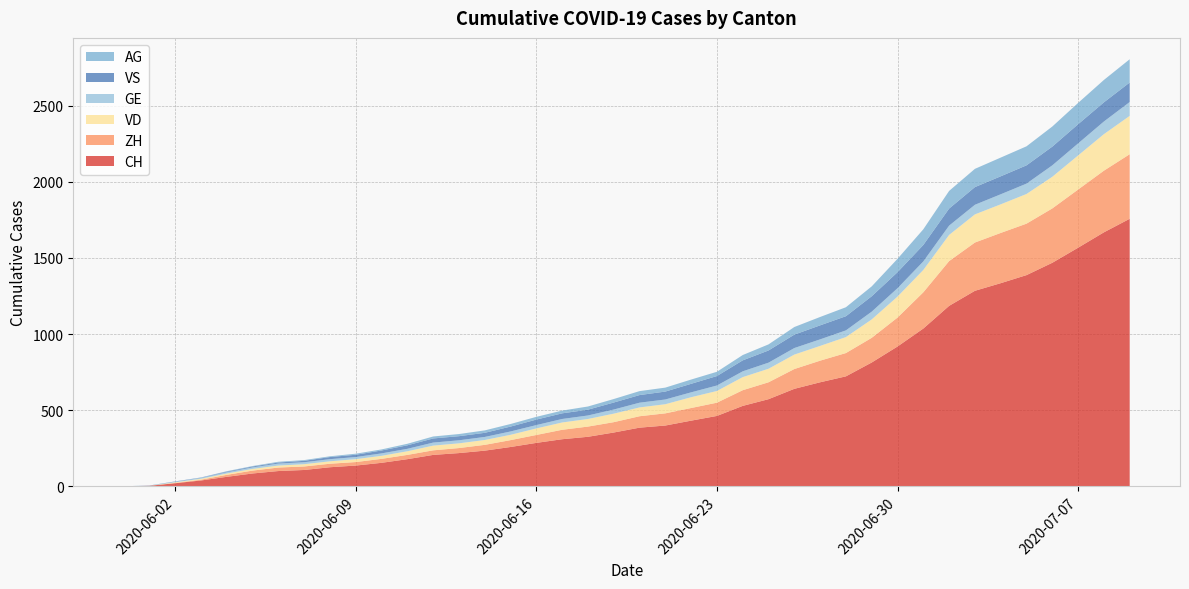

Reading right to left, transcribe all the data shown in this chart.

CH: 2020-07-09=1757	2020-07-08=1668	2020-07-07=1567	2020-07-06=1468	2020-07-05=1387	2020-07-04=1334	2020-07-03=1284	2020-07-02=1185	2020-07-01=1036	2020-06-30=918	2020-06-29=813	2020-06-28=722	2020-06-27=683	2020-06-26=640	2020-06-25=572	2020-06-24=528	2020-06-23=462	2020-06-22=431	2020-06-21=399	2020-06-20=385	2020-06-19=353	2020-06-18=325	2020-06-17=309	2020-06-16=285	2020-06-15=258	2020-06-14=234	2020-06-13=218	2020-06-12=206	2020-06-11=178	2020-06-10=154	2020-06-09=136	2020-06-08=125	2020-06-07=107	2020-06-06=100	2020-06-05=84	2020-06-04=62	2020-06-03=38	2020-06-02=20	2020-06-01=3	2020-05-31=0
ZH: 2020-07-09=424	2020-07-08=405	2020-07-07=382	2020-07-06=357	2020-07-05=338	2020-07-04=330	2020-07-03=317	2020-07-02=294	2020-07-01=238	2020-06-30=190	2020-06-29=162	2020-06-28=153	2020-06-27=142	2020-06-26=130	2020-06-25=111	2020-06-24=103	2020-06-23=87	2020-06-22=83	2020-06-21=80	2020-06-20=75	2020-06-19=68	2020-06-18=67	2020-06-17=62	2020-06-16=52	2020-06-15=45	2020-06-14=38	2020-06-13=33	2020-06-12=30	2020-06-11=28	2020-06-10=26	2020-06-09=23	2020-06-08=23	2020-06-07=23	2020-06-06=23	2020-06-05=19	2020-06-04=13	2020-06-03=5	2020-06-02=2	2020-06-01=0	2020-05-31=0
VD: 2020-07-09=252	2020-07-08=240	2020-07-07=224	2020-07-06=208	2020-07-05=195	2020-07-04=188	2020-07-03=185	2020-07-02=172	2020-07-01=147	2020-06-30=138	2020-06-29=121	2020-06-28=105	2020-06-27=97	2020-06-26=95	2020-06-25=89	2020-06-24=86	2020-06-23=77	2020-06-22=71	2020-06-21=60	2020-06-20=58	2020-06-19=56	2020-06-18=50	2020-06-17=48	2020-06-16=43	2020-06-15=35	2020-06-14=32	2020-06-13=31	2020-06-12=31	2020-06-11=24	2020-06-10=20	2020-06-09=19	2020-06-08=16	2020-06-07=15	2020-06-06=13	2020-06-05=11	2020-06-04=9	2020-06-03=6	2020-06-02=4	2020-06-01=0	2020-05-31=0
GE: 2020-07-09=91	2020-07-08=83	2020-07-07=79	2020-07-06=75	2020-07-05=68	2020-07-04=66	2020-07-03=63	2020-07-02=61	2020-07-01=56	2020-06-30=55	2020-06-29=51	2020-06-28=44	2020-06-27=43	2020-06-26=43	2020-06-25=40	2020-06-24=38	2020-06-23=36	2020-06-22=32	2020-06-21=31	2020-06-20=31	2020-06-19=27	2020-06-18=23	2020-06-17=23	2020-06-16=22	2020-06-15=22	2020-06-14=20	2020-06-13=20	2020-06-12=20	2020-06-11=16	2020-06-10=16	2020-06-09=14	2020-06-08=14	2020-06-07=13	2020-06-06=13	2020-06-05=10	2020-06-04=8	2020-06-03=6	2020-06-02=4	2020-06-01=1	2020-05-31=0
VS: 2020-07-09=128	2020-07-08=126	2020-07-07=126	2020-07-06=123	2020-07-05=120	2020-07-04=118	2020-07-03=116	2020-07-02=112	2020-07-01=108	2020-06-30=105	2020-06-29=101	2020-06-28=93	2020-06-27=92	2020-06-26=88	2020-06-25=80	2020-06-24=72	2020-06-23=62	2020-06-22=56	2020-06-21=52	2020-06-20=50	2020-06-19=46	2020-06-18=38	2020-06-17=37	2020-06-16=36	2020-06-15=32	2020-06-14=27	2020-06-13=27	2020-06-12=27	2020-06-11=23	2020-06-10=19	2020-06-09=15	2020-06-08=14	2020-06-07=9	2020-06-06=7	2020-06-05=6	2020-06-04=4	2020-06-03=2	2020-06-02=2	2020-06-01=1	2020-05-31=0
AG: 2020-07-09=153	2020-07-08=147	2020-07-07=140	2020-07-06=132	2020-07-05=125	2020-07-04=123	2020-07-03=120	2020-07-02=116	2020-07-01=103	2020-06-30=88	2020-06-29=65	2020-06-28=59	2020-06-27=55	2020-06-26=50	2020-06-25=40	2020-06-24=35	2020-06-23=28	2020-06-22=28	2020-06-21=26	2020-06-20=26	2020-06-19=23	2020-06-18=21	2020-06-17=18	2020-06-16=18	2020-06-15=17	2020-06-14=16	2020-06-13=14	2020-06-12=13	2020-06-11=10	2020-06-10=7	2020-06-09=7	2020-06-08=5	2020-06-07=5	2020-06-06=5	2020-06-05=3	2020-06-04=3	2020-06-03=1	2020-06-02=0	2020-06-01=0	2020-05-31=0